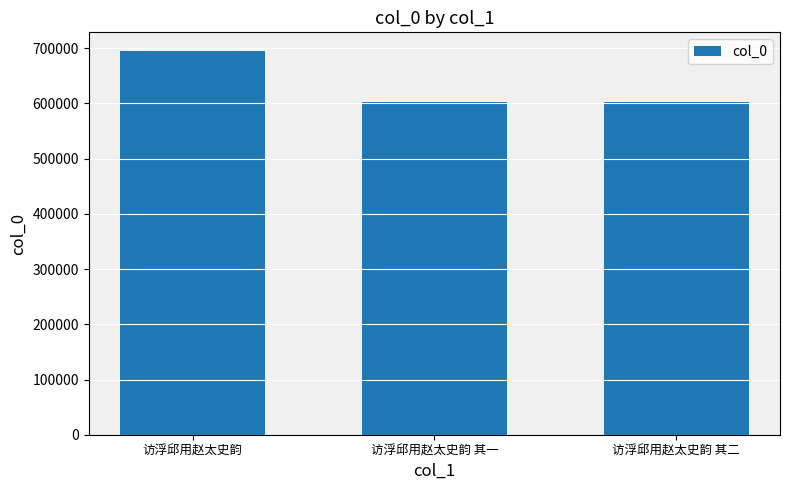

What is the greatest value displayed?

694120